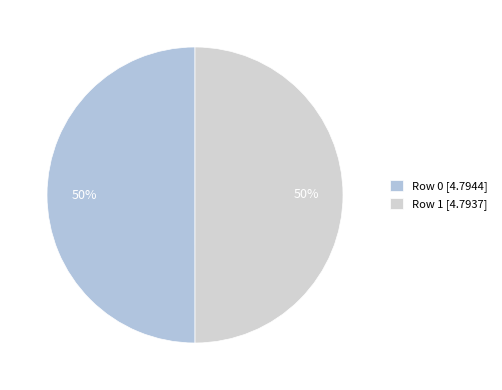

To the nearest percent, what portion does Row 1 represent?

50%